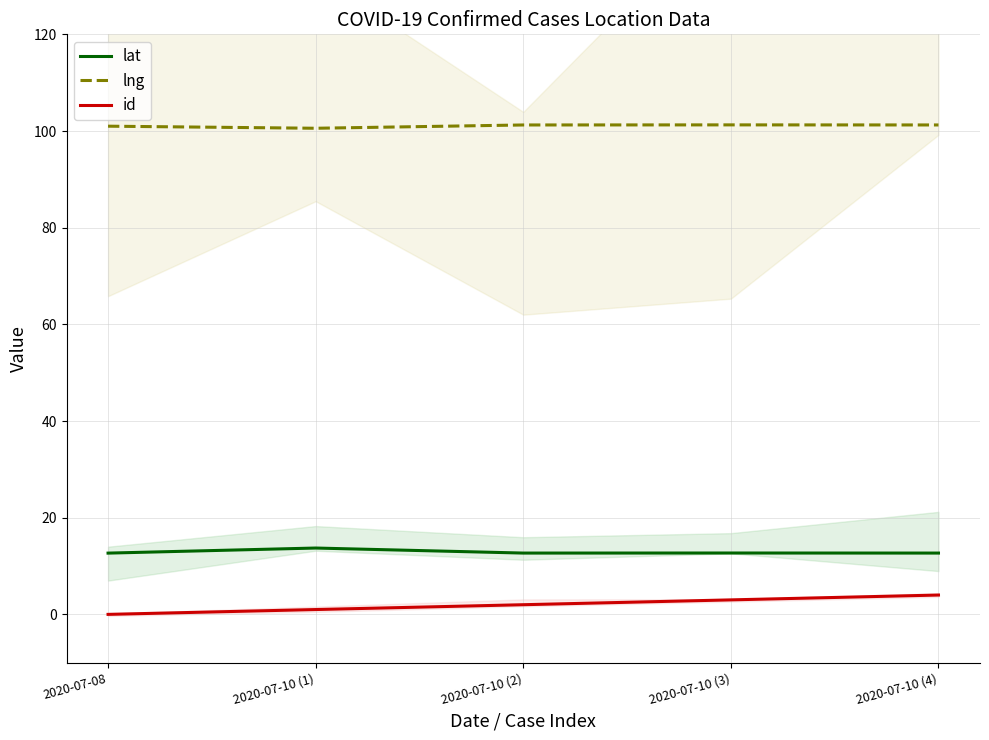

True or false: id and lng cross at least once.

False